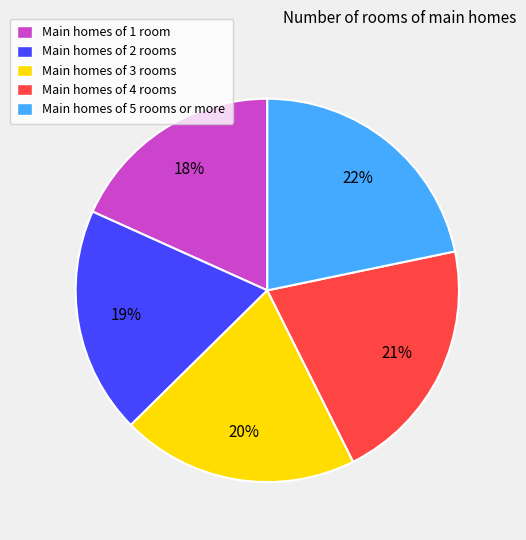

Which category has the biggest portion of the pie?

Main homes of 5 rooms or more